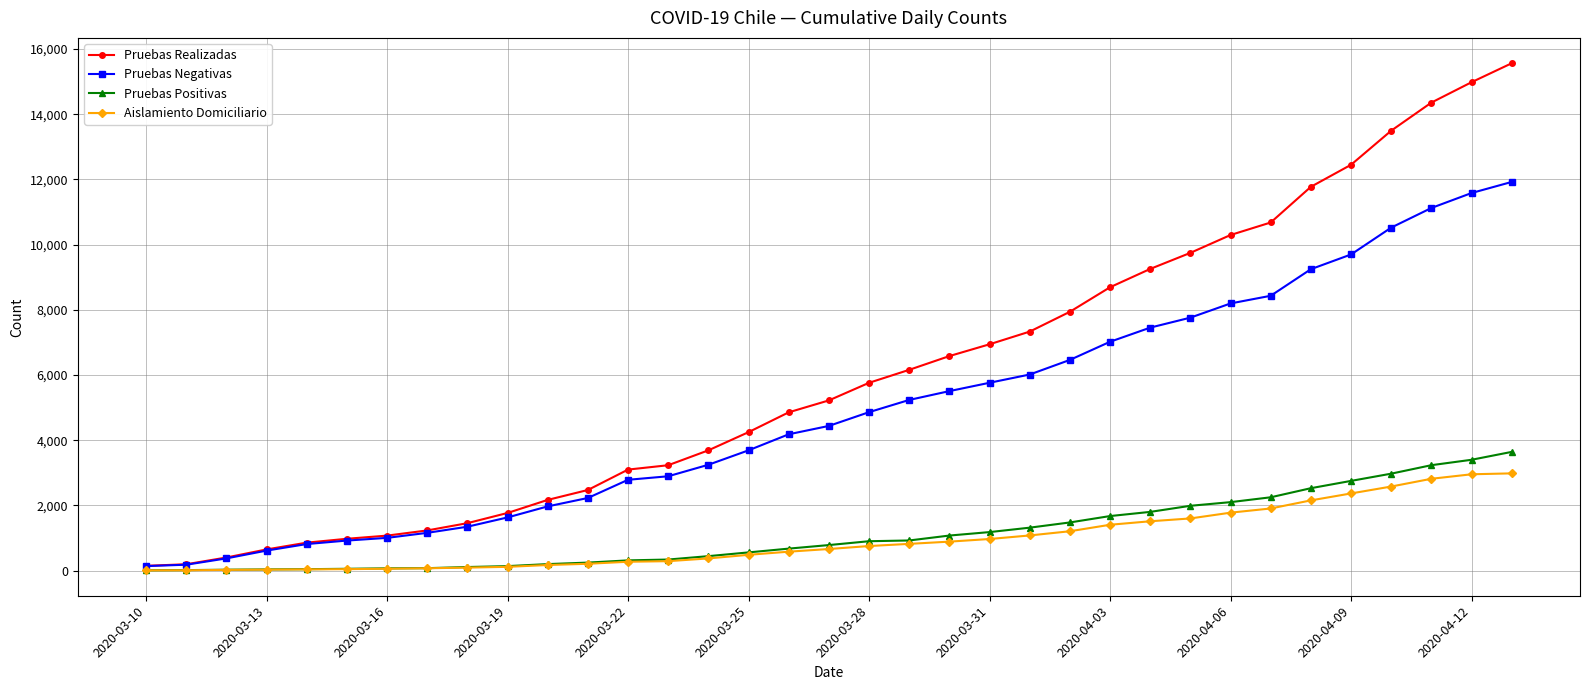

What is the maximum value for Pruebas Realizadas?

15567